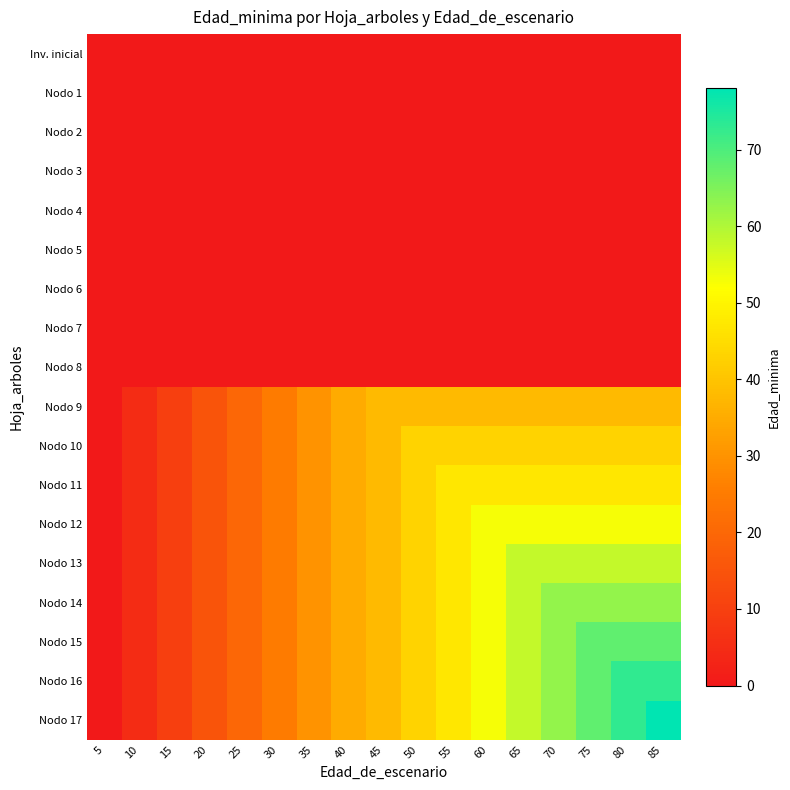

Reading left to right, list all the values displayed in this chart.

Inv. inicial: 5=0	10=0	15=0	20=0	25=0	30=0	35=0	40=0	45=0	50=0	55=0	60=0	65=0	70=0	75=0	80=0	85=0
Nodo 1: 5=0	10=0	15=0	20=0	25=0	30=0	35=0	40=0	45=0	50=0	55=0	60=0	65=0	70=0	75=0	80=0	85=0
Nodo 2: 5=0	10=0	15=0	20=0	25=0	30=0	35=0	40=0	45=0	50=0	55=0	60=0	65=0	70=0	75=0	80=0	85=0
Nodo 3: 5=0	10=0	15=0	20=0	25=0	30=0	35=0	40=0	45=0	50=0	55=0	60=0	65=0	70=0	75=0	80=0	85=0
Nodo 4: 5=0	10=0	15=0	20=0	25=0	30=0	35=0	40=0	45=0	50=0	55=0	60=0	65=0	70=0	75=0	80=0	85=0
Nodo 5: 5=0	10=0	15=0	20=0	25=0	30=0	35=0	40=0	45=0	50=0	55=0	60=0	65=0	70=0	75=0	80=0	85=0
Nodo 6: 5=0	10=0	15=0	20=0	25=0	30=0	35=0	40=0	45=0	50=0	55=0	60=0	65=0	70=0	75=0	80=0	85=0
Nodo 7: 5=0	10=0	15=0	20=0	25=0	30=0	35=0	40=0	45=0	50=0	55=0	60=0	65=0	70=0	75=0	80=0	85=0
Nodo 8: 5=0	10=0	15=0	20=0	25=0	30=0	35=0	40=0	45=0	50=0	55=0	60=0	65=0	70=0	75=0	80=0	85=0
Nodo 9: 5=0	10=5	15=10	20=15	25=20	30=25	35=30	40=35	45=38	50=38	55=38	60=38	65=38	70=38	75=38	80=38	85=38
Nodo 10: 5=0	10=5	15=10	20=15	25=20	30=25	35=30	40=35	45=38	50=43	55=43	60=43	65=43	70=43	75=43	80=43	85=43
Nodo 11: 5=0	10=5	15=10	20=15	25=20	30=25	35=30	40=35	45=38	50=43	55=47	60=47	65=47	70=47	75=47	80=47	85=47
Nodo 12: 5=0	10=5	15=10	20=15	25=20	30=25	35=30	40=35	45=38	50=43	55=47	60=53	65=53	70=53	75=53	80=53	85=53
Nodo 13: 5=0	10=5	15=10	20=15	25=20	30=25	35=30	40=35	45=38	50=43	55=47	60=53	65=58	70=58	75=58	80=58	85=58
Nodo 14: 5=0	10=5	15=10	20=15	25=20	30=25	35=30	40=35	45=38	50=43	55=47	60=53	65=58	70=63	75=63	80=63	85=63
Nodo 15: 5=0	10=5	15=10	20=15	25=20	30=25	35=30	40=35	45=38	50=43	55=47	60=53	65=58	70=63	75=68	80=68	85=68
Nodo 16: 5=0	10=5	15=10	20=15	25=20	30=25	35=30	40=35	45=38	50=43	55=47	60=53	65=58	70=63	75=68	80=73	85=73
Nodo 17: 5=0	10=5	15=10	20=15	25=20	30=25	35=30	40=35	45=38	50=43	55=47	60=53	65=58	70=63	75=68	80=73	85=78